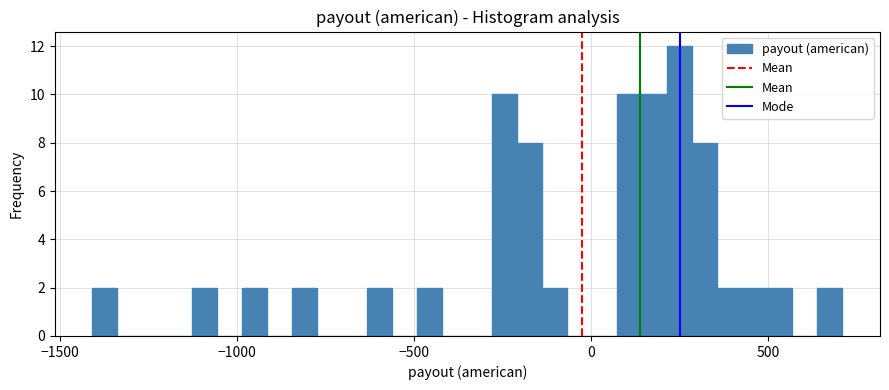

Around what value on the x-axis is the tallest bar? Give the approximate position of its centre, as read against the axis.

250